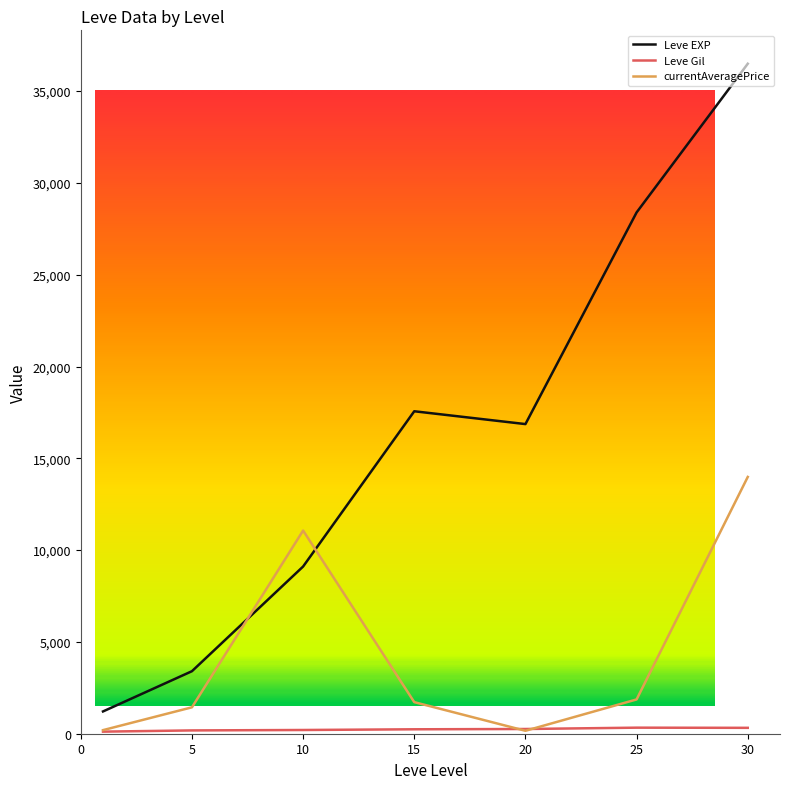

After their last crossing, which series has the higher values: Leve EXP or currentAveragePrice?

Leve EXP